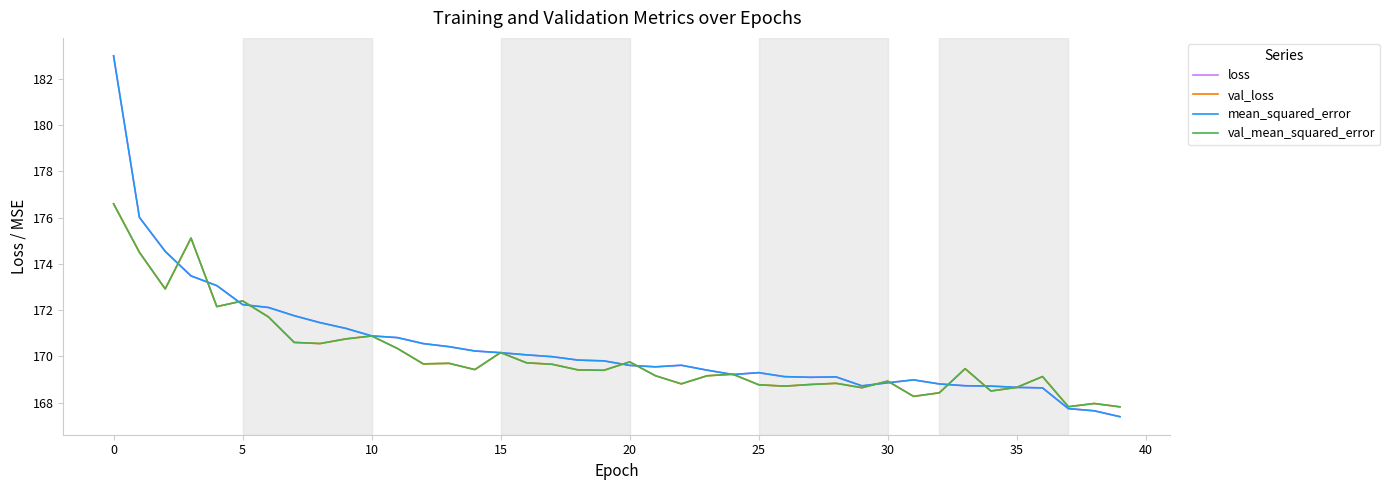

Does the chart display data point markers on the line(s)?

No